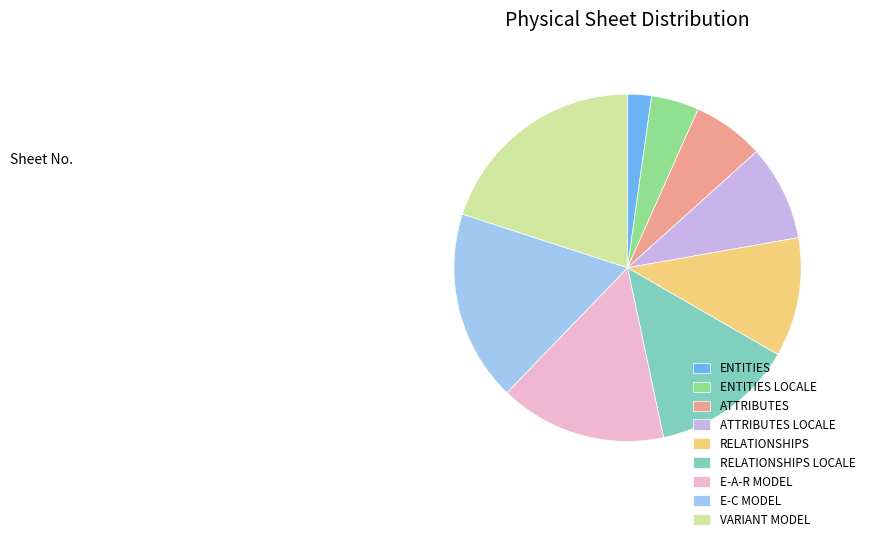

Is there a majority slice in this chart?

No